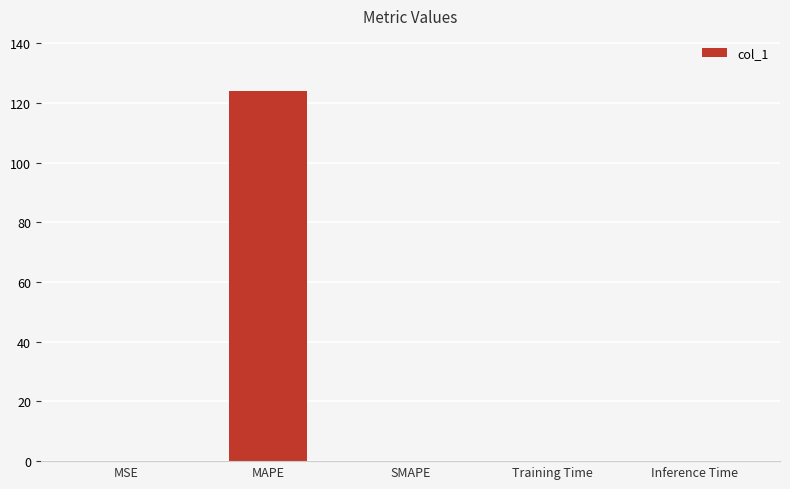

Which has a higher value, Inference Time or MAPE?

MAPE